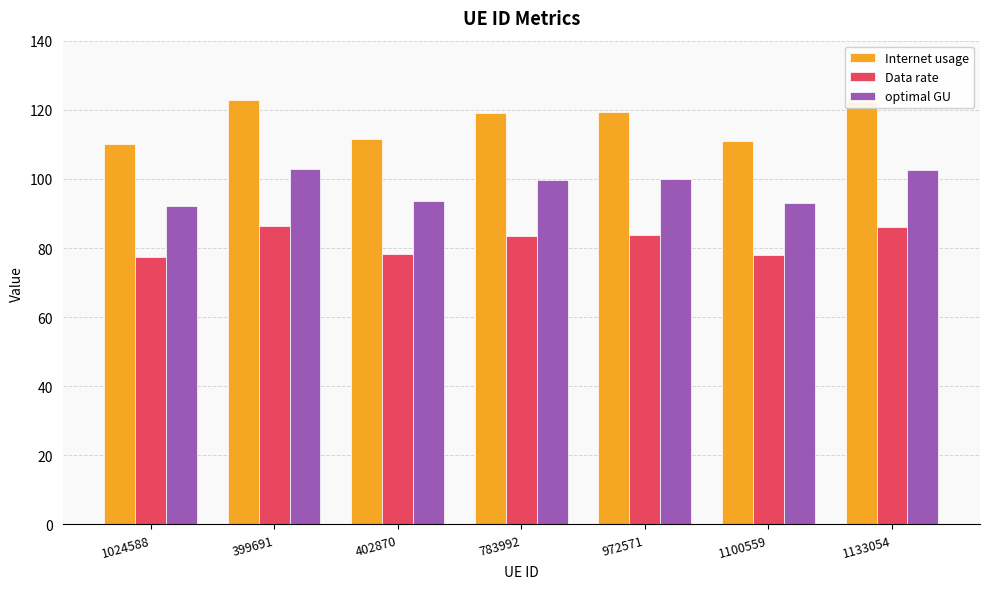

What is the difference between the highest and lowest values at 1133054?

36.5